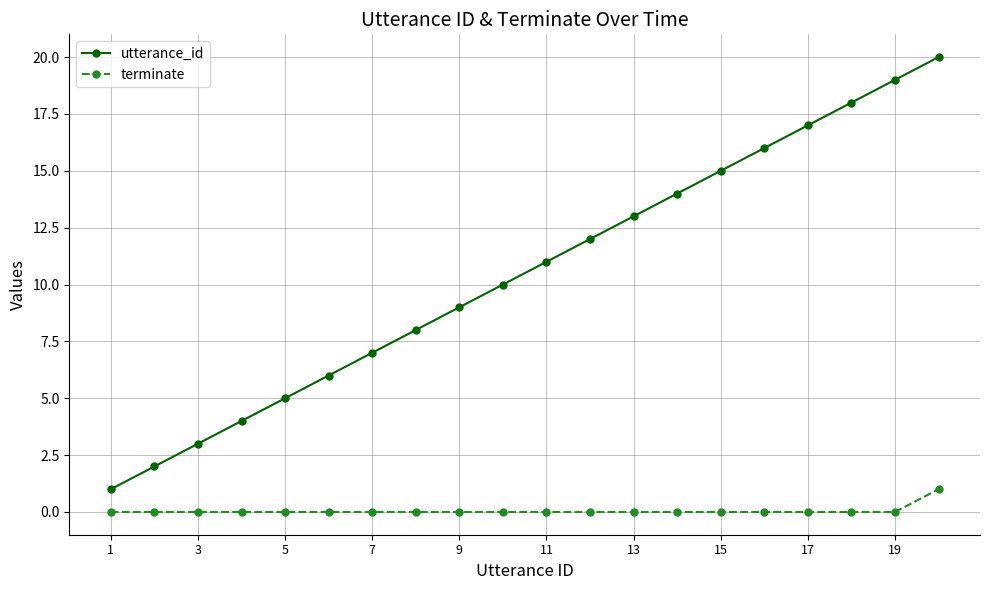

What is the difference between the maximum and second lowest values in the utterance_id series?

18